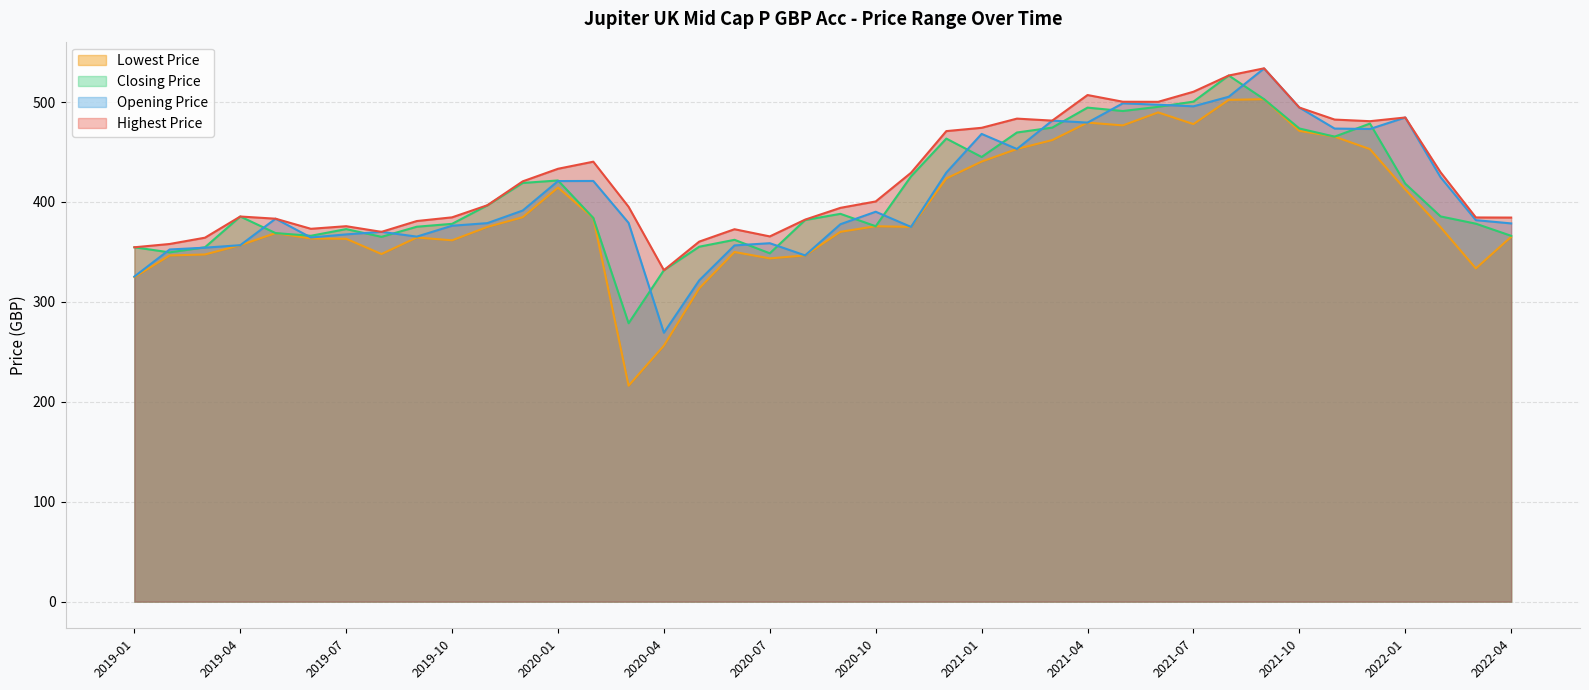

How many data points in Closing Price are above 385?

21